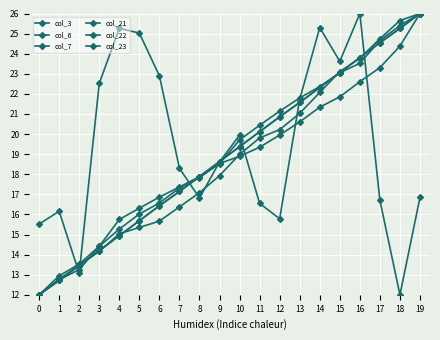

What is the difference between the col_21 values at 2 and 18?

11.8